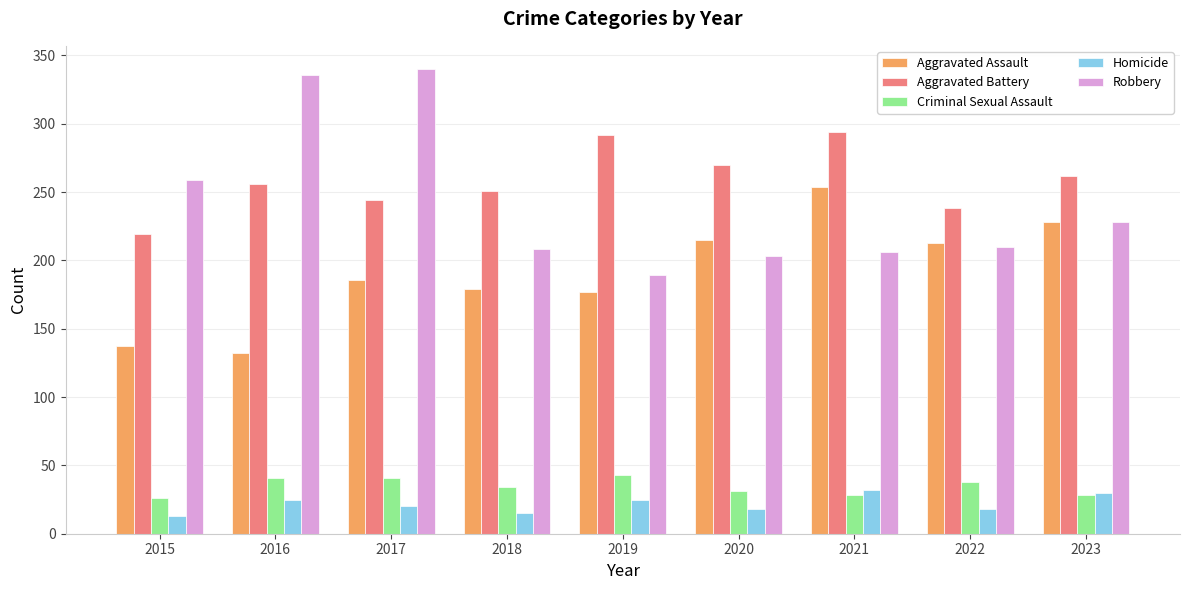

Which series changed the most between 2021 and 2022?

Aggravated Battery